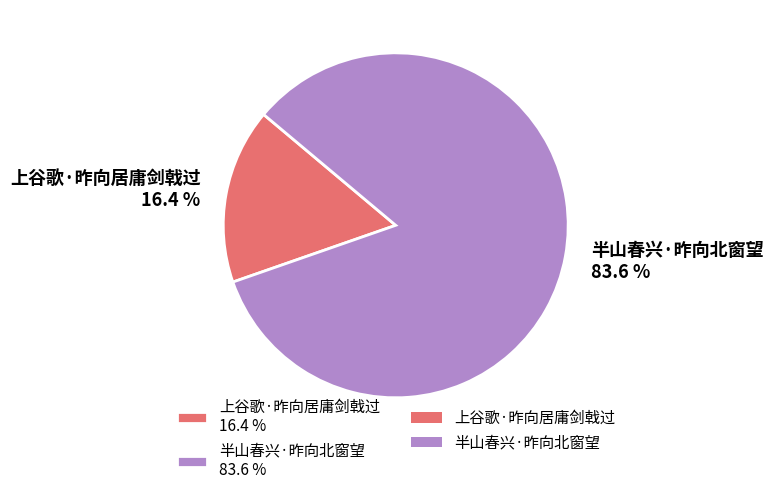

What is the largest slice in the pie chart?

半山春兴·昨向北窗望